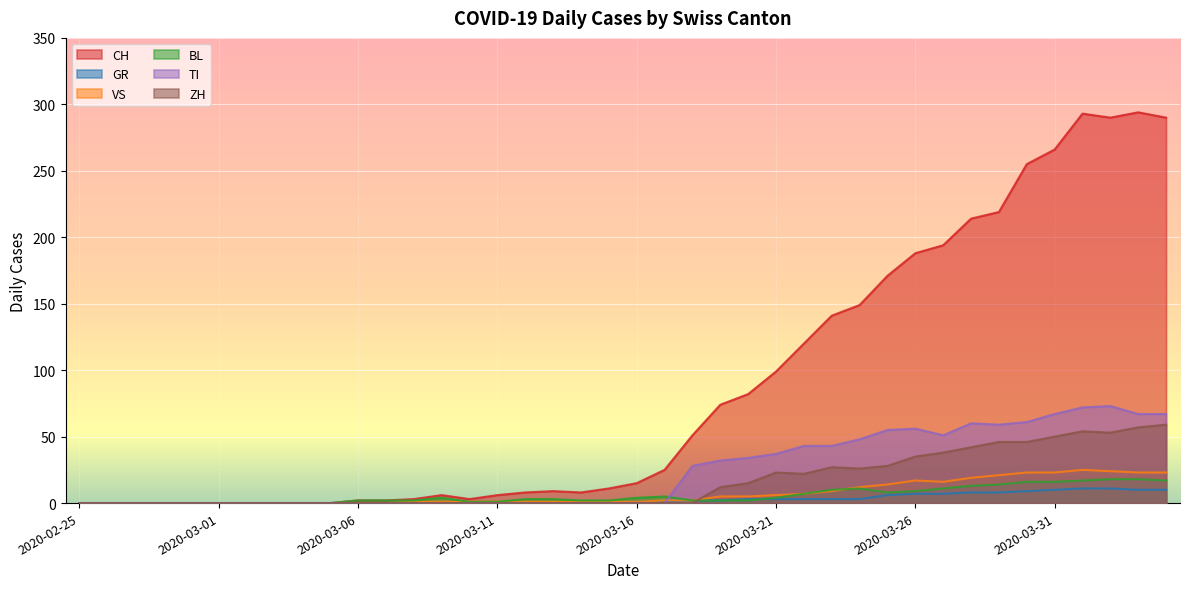

What is the total value across all series at 2020-03-12?

12